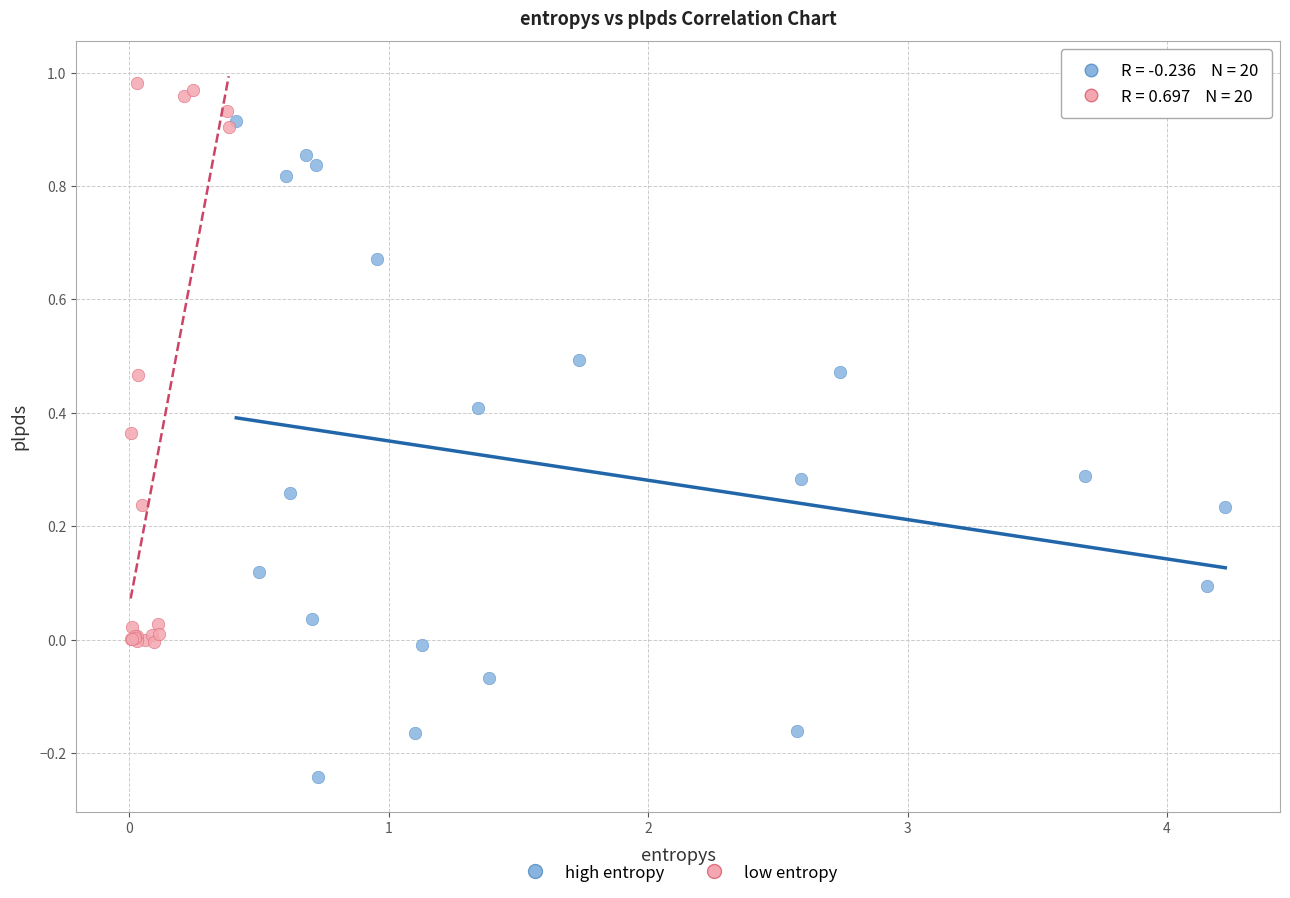

Which series contains the lowest Y value?

high entropy